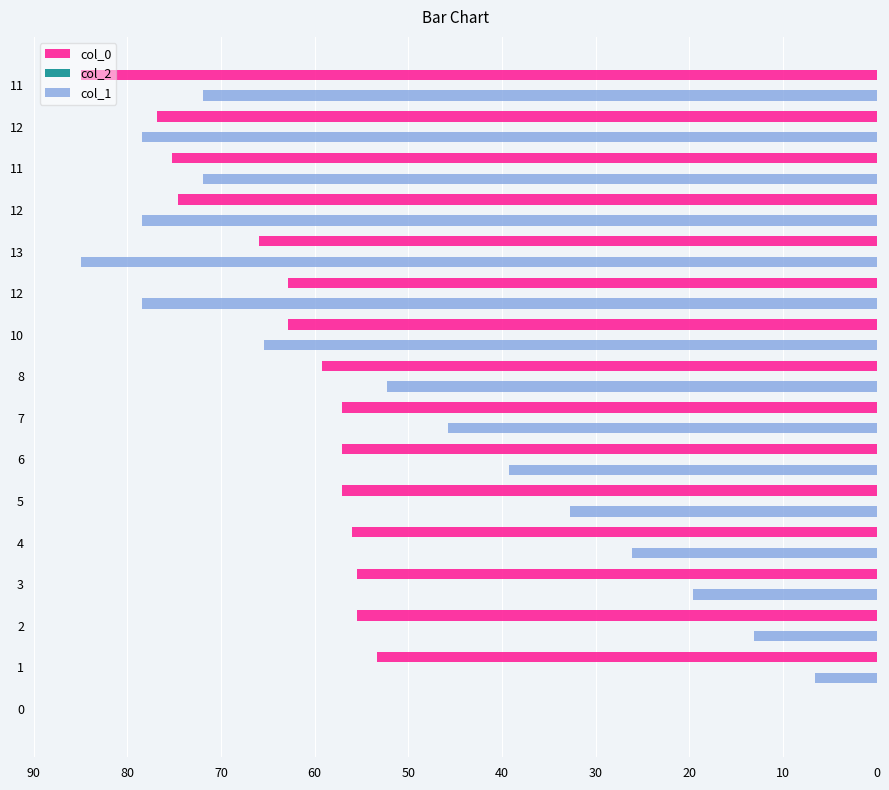

How many values in the col_0 series exceed 59?

8